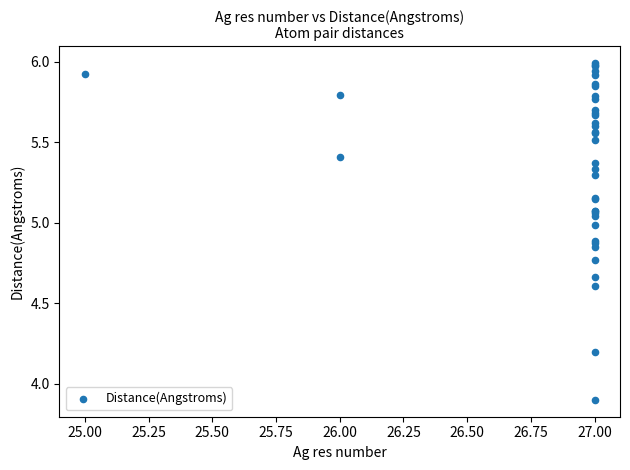

What Y value in the scatter plot is closest to 4?

3.9